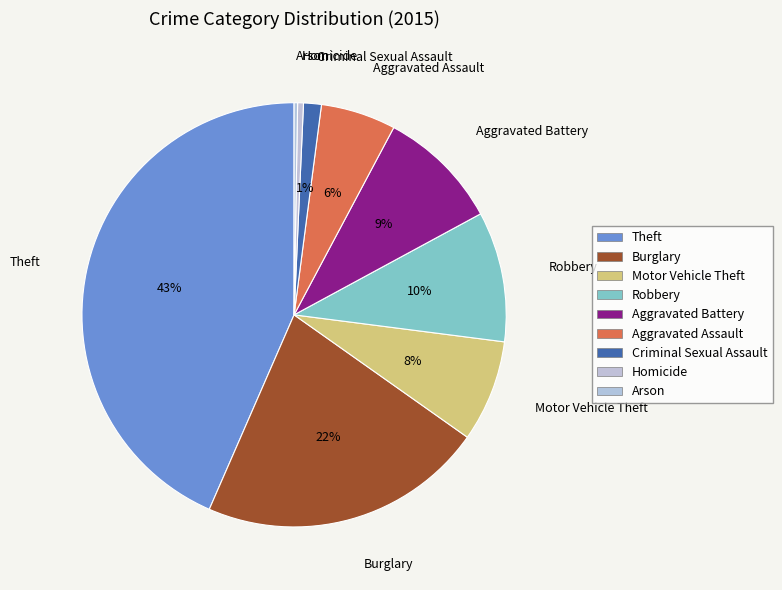

Between Theft and Aggravated Assault, which is larger?

Theft